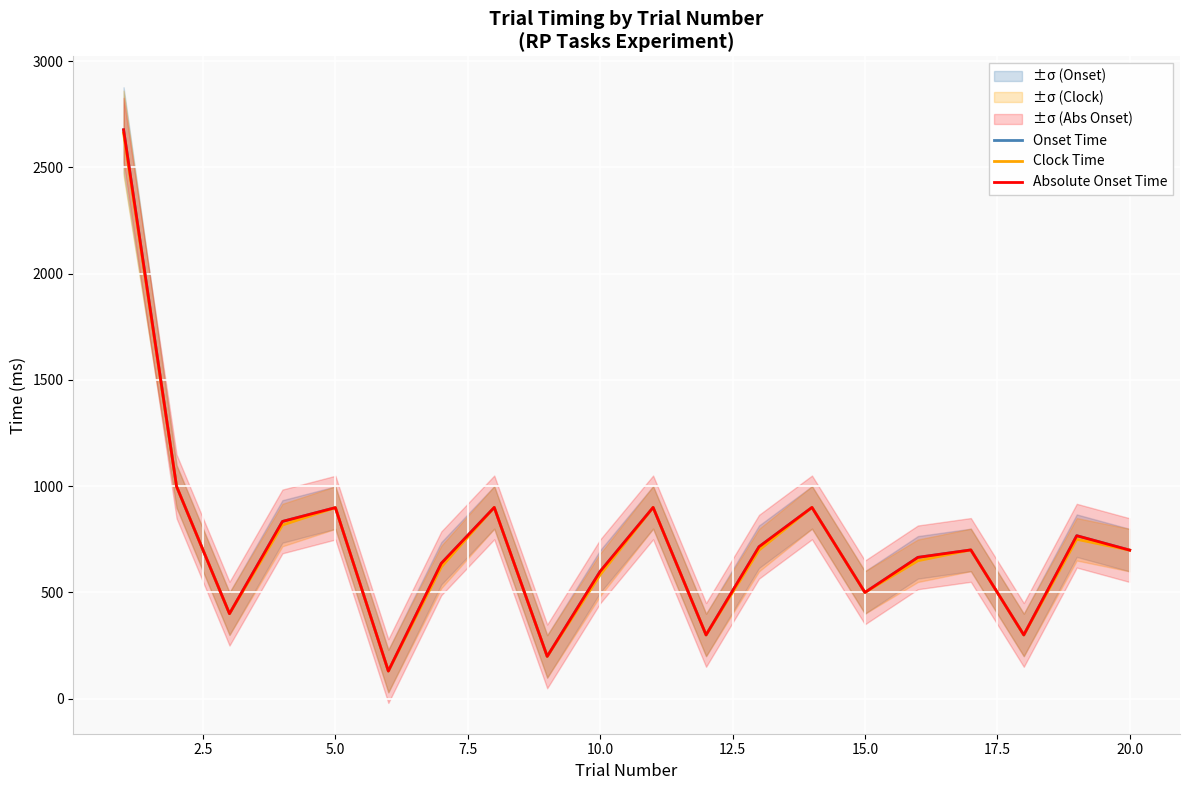

In Absolute Onset Time, how many points are lower than both neighbors (excluding endpoints)?

6